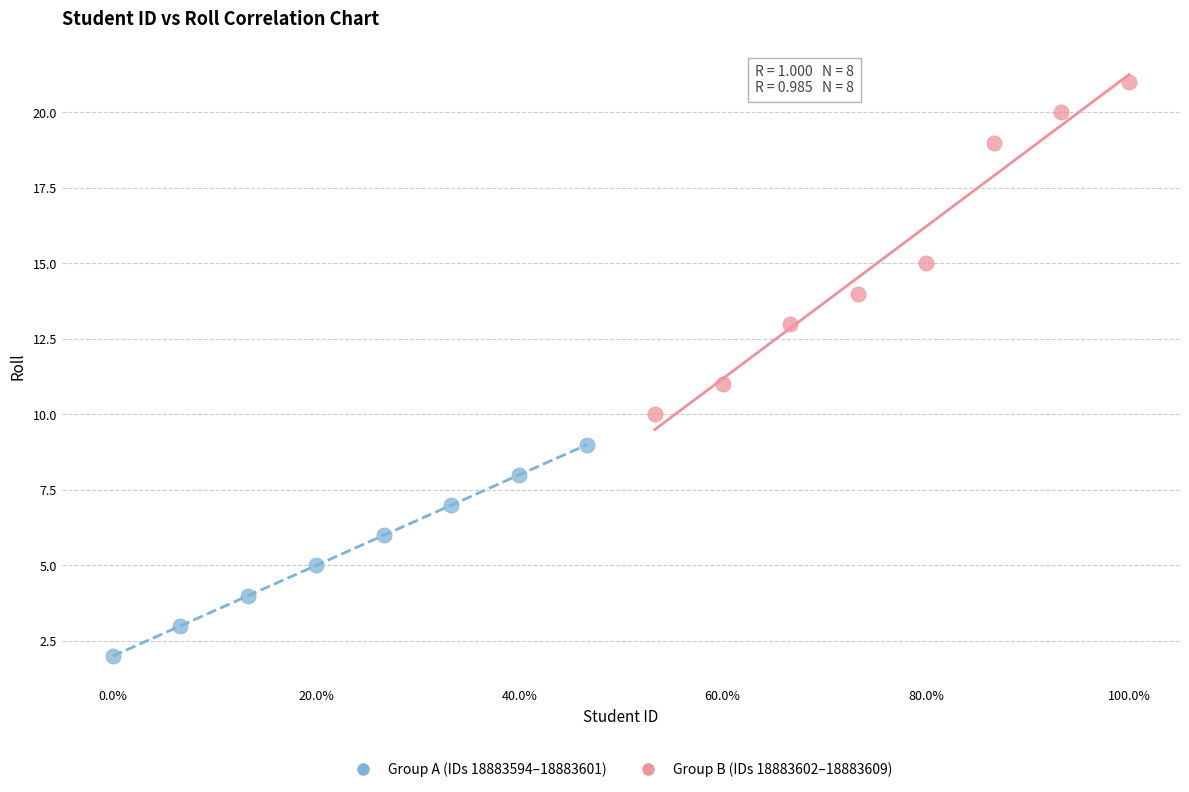

Which series has the largest Y range (max minus min)?

Group B (IDs 18883602–18883609)